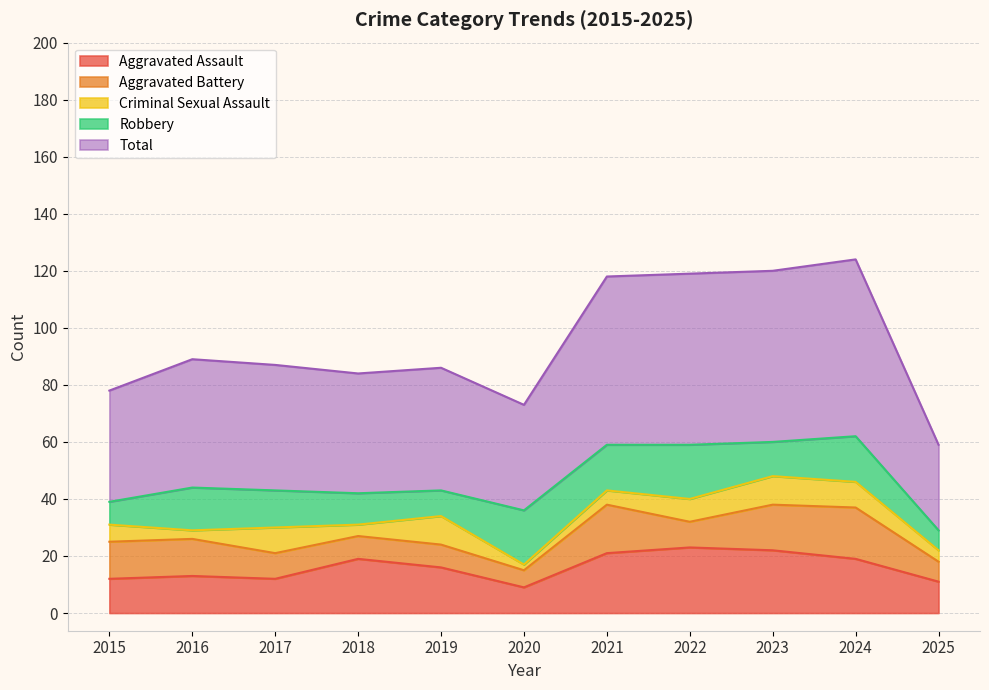

At which label does Aggravated Assault reach its peak?

2022